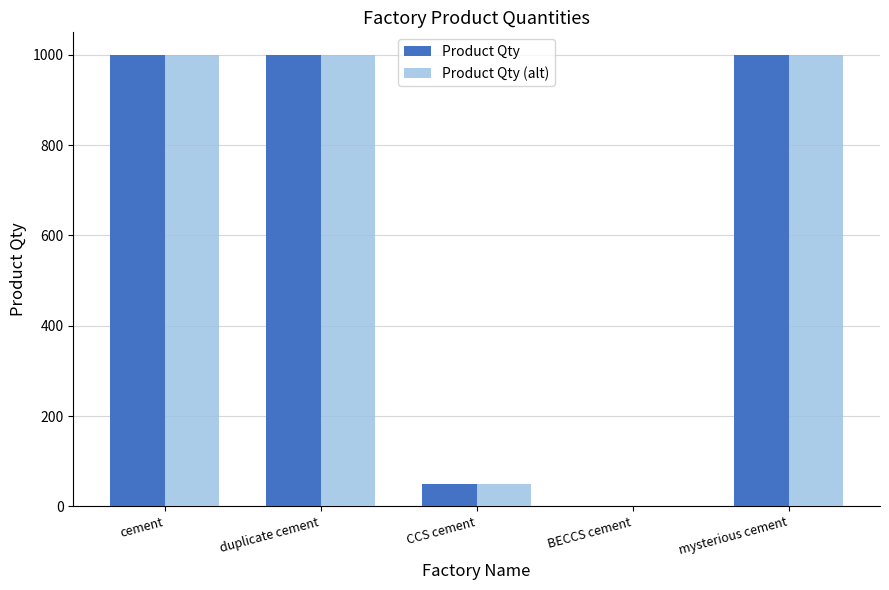

Where is Product Qty nearest to the value 500?

CCS cement